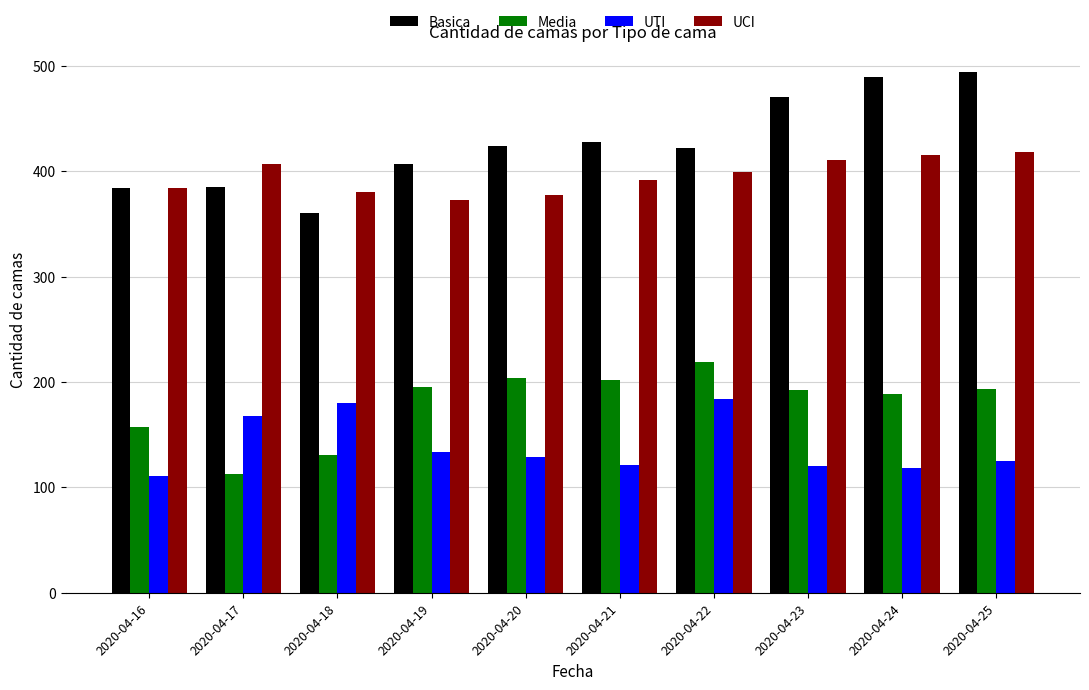

True or false: UTI has a value of 168 at 2020-04-17.

True